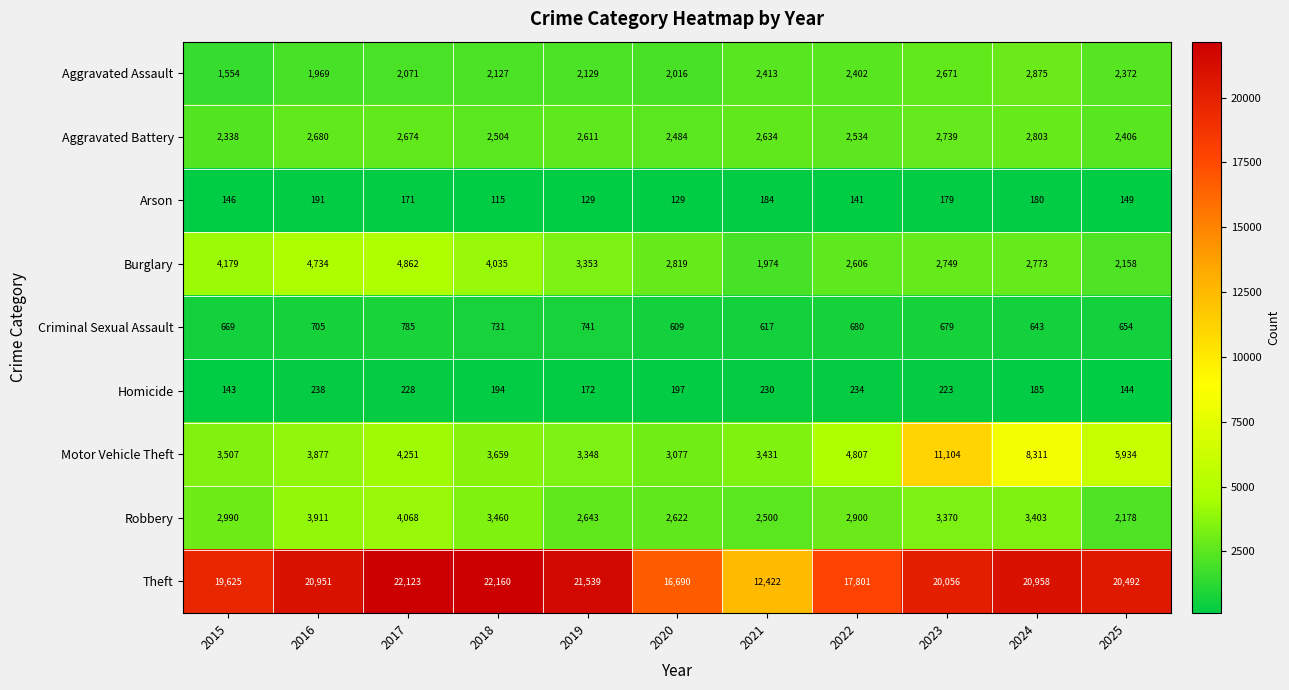

What is the sum of the Homicide values at 2019 and 2021?

402